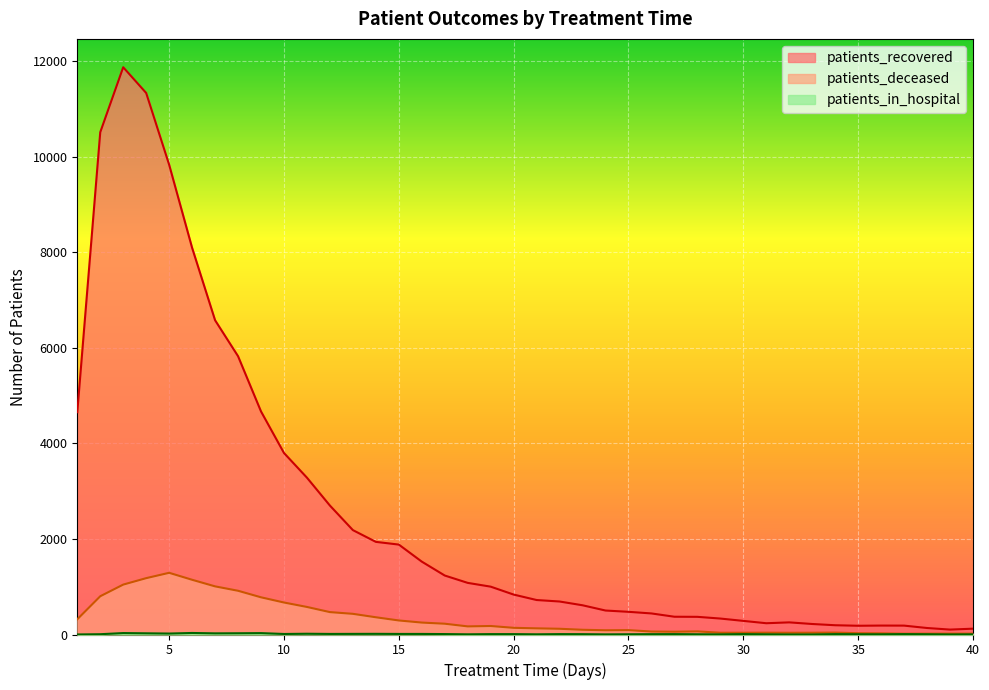

How many values in the patients_recovered series exceed 836?

19